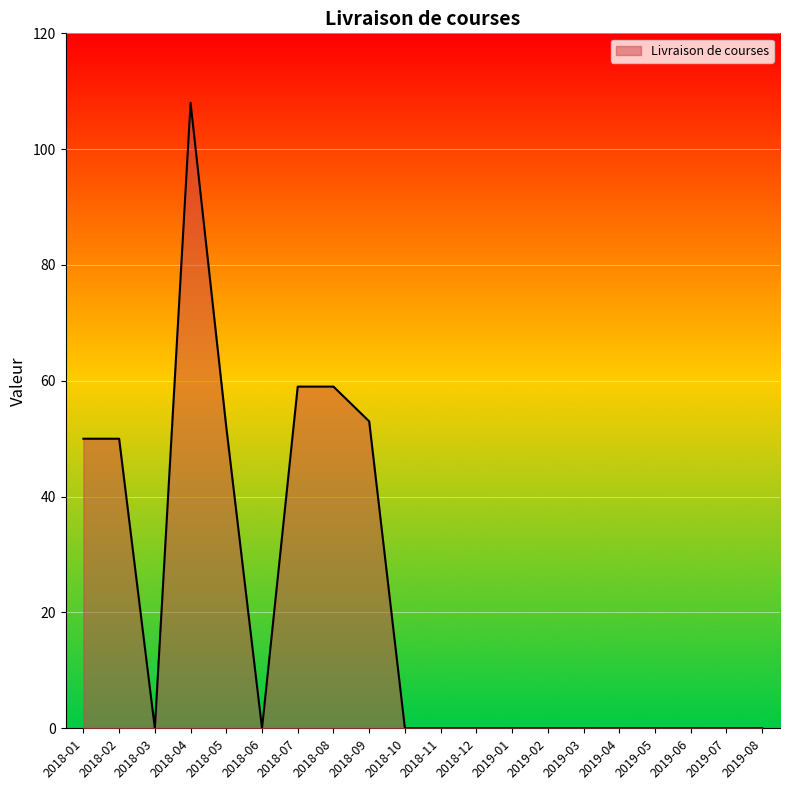

Which label corresponds to the largest value in the chart?

2018-04